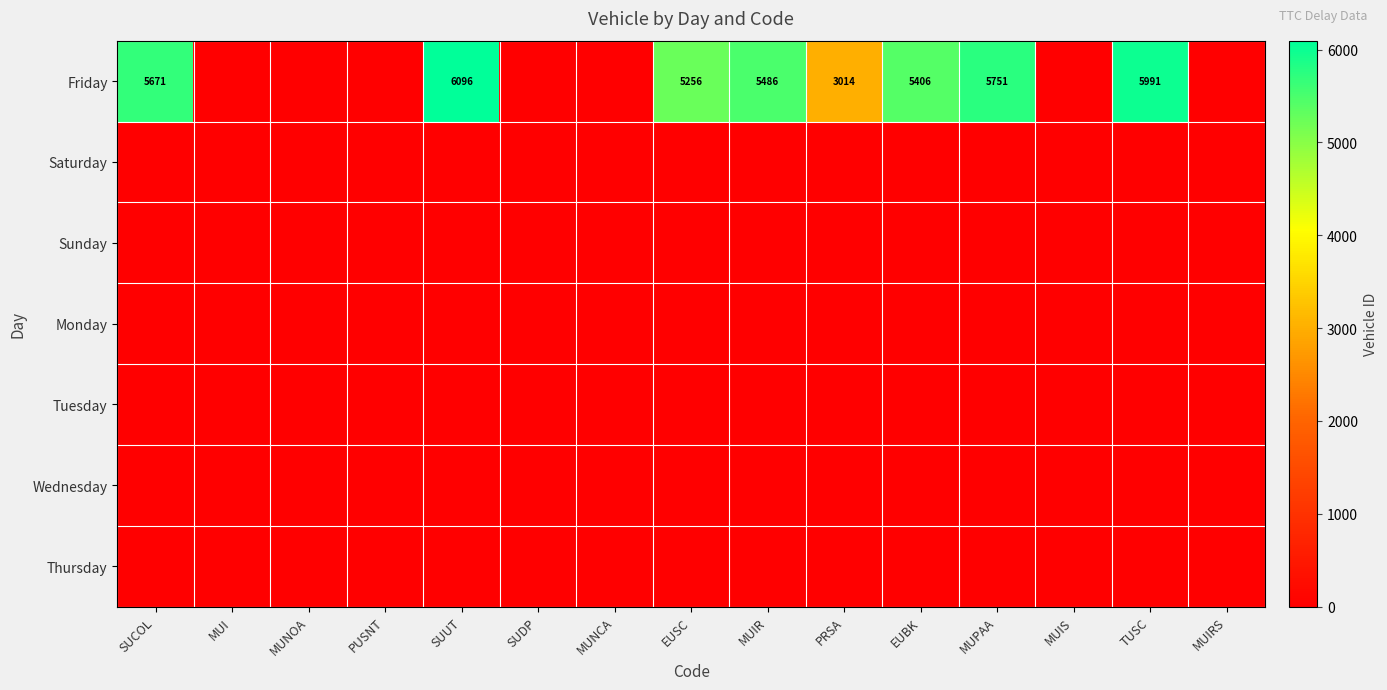

Which series has the widest spread of values?

Friday